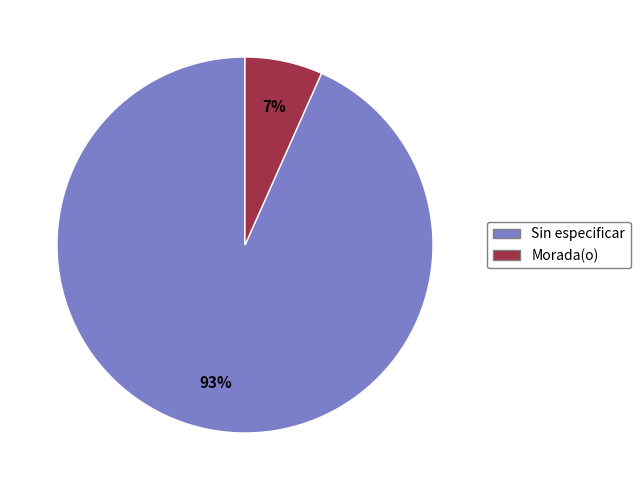

To the nearest percent, what is the average slice percentage?

50%